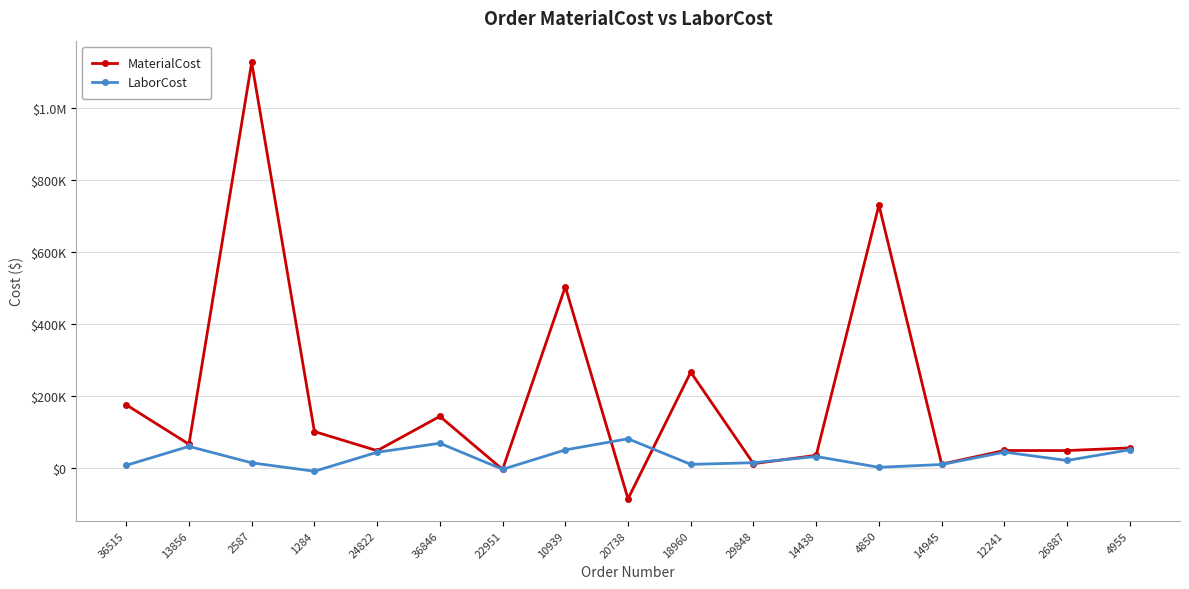

Rank the categories by MaterialCost value from lowest to highest.

20738, 22951, 14945, 29848, 14438, 24822, 26887, 12241, 4955, 13856, 1284, 36846, 36515, 18960, 10939, 4850, 2587